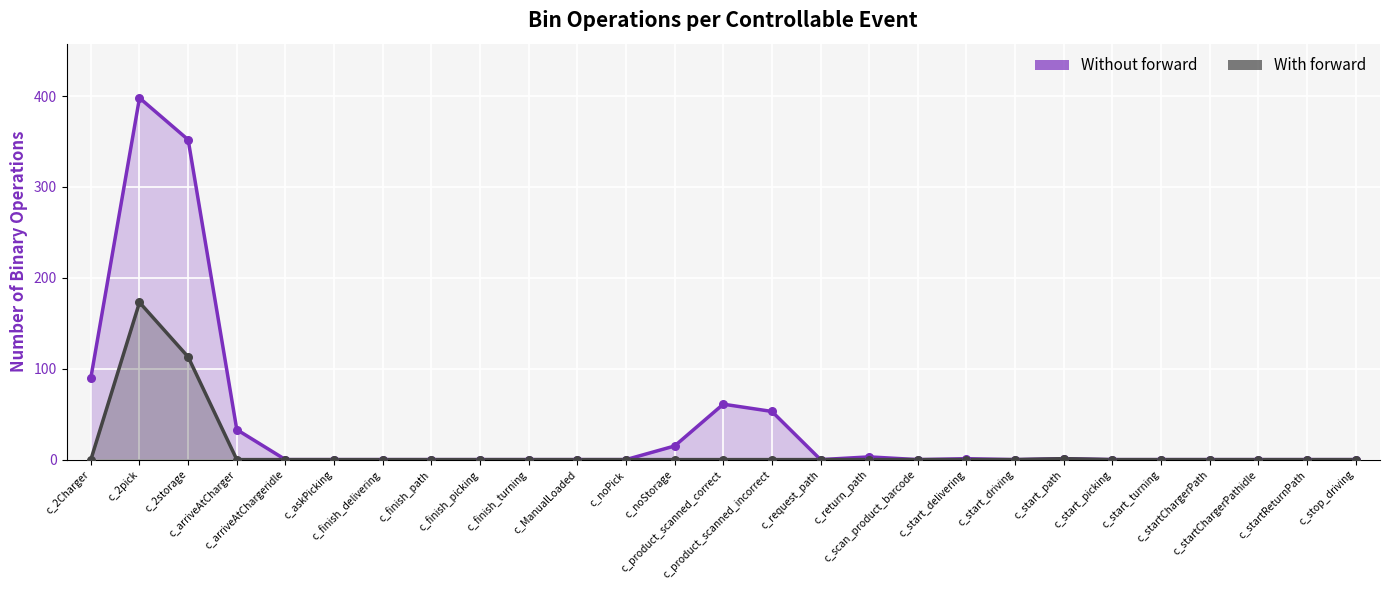

Which series reaches the minimum Y coordinate?

Without forward